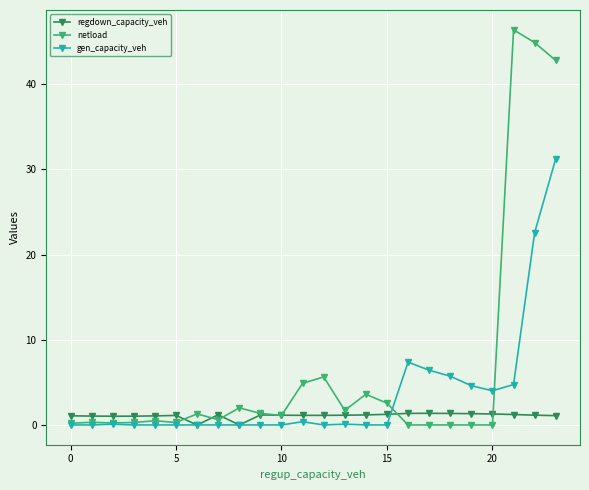

What is the greatest value displayed?

46.4